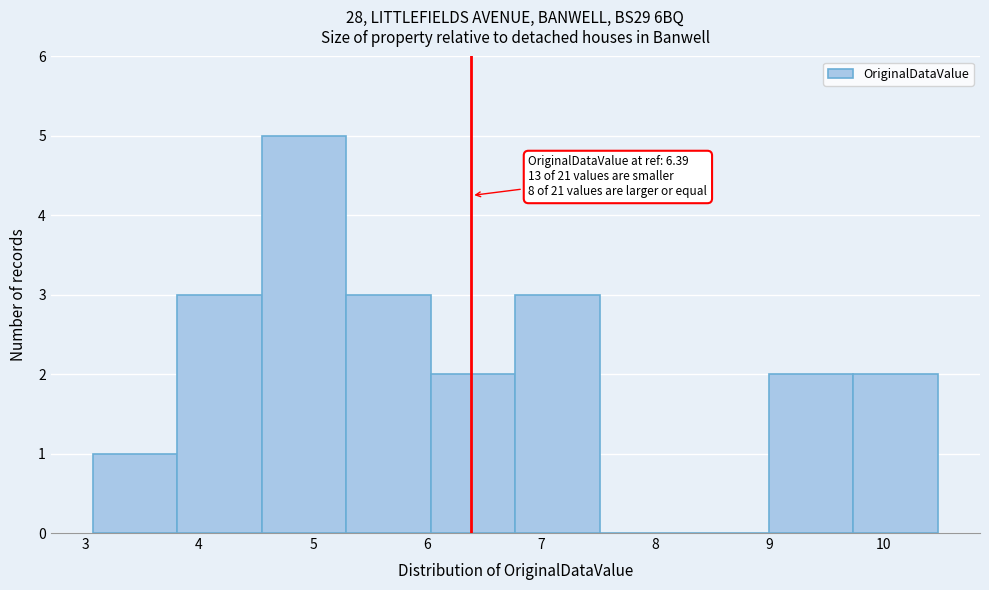

Which range on the x-axis has the tallest bar?

4.6 to 5.3